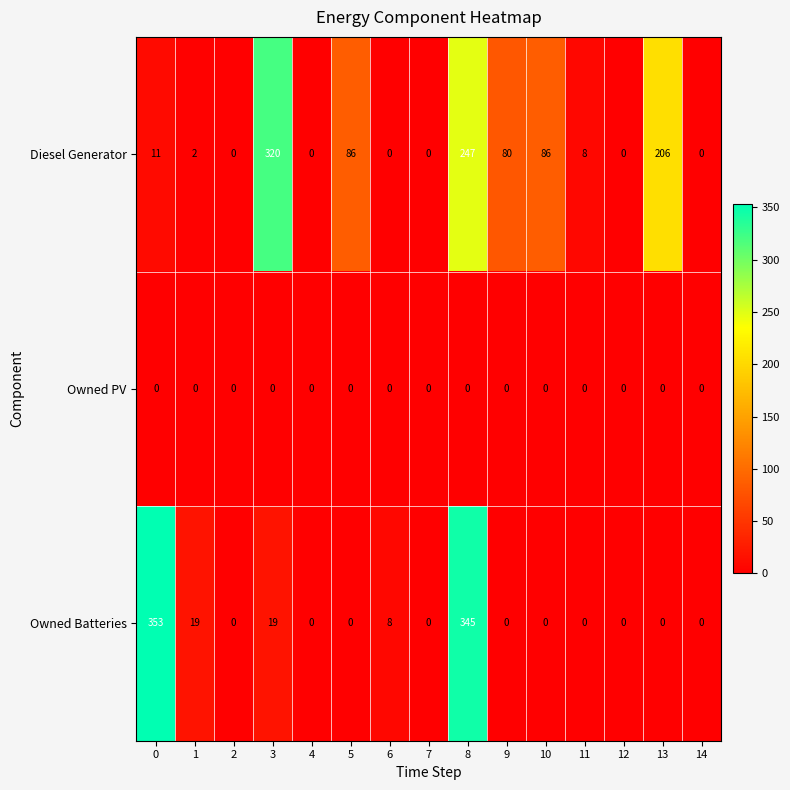

At 3, list the series in order from largest to smallest.

Diesel Generator, Owned Batteries, Owned PV